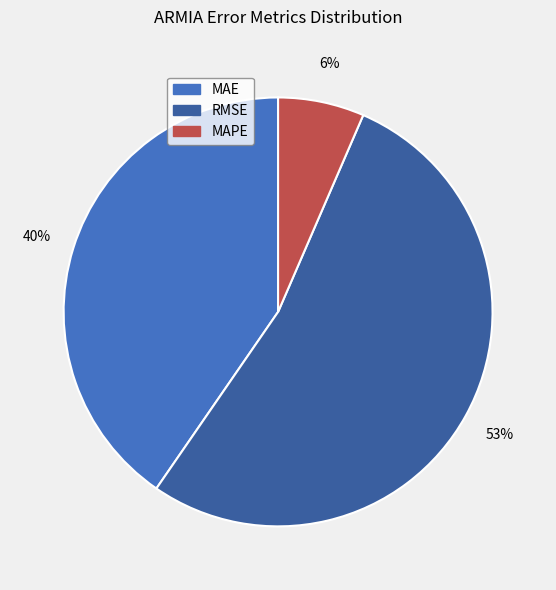

Do MAPE and RMSE together represent more than half of the pie?

Yes